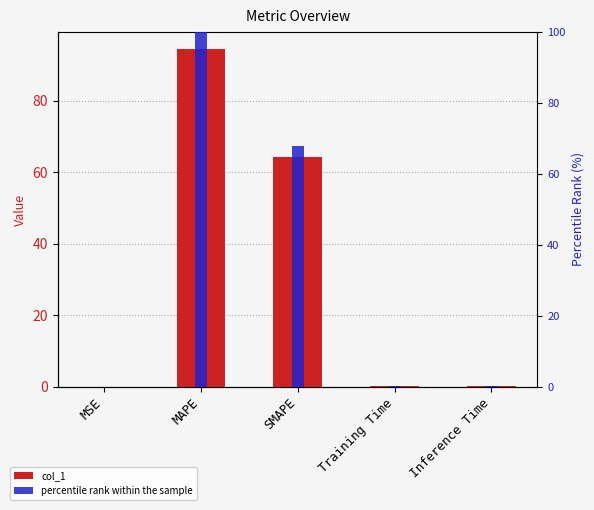

What is the label of the 3rd bar from the right?

SMAPE